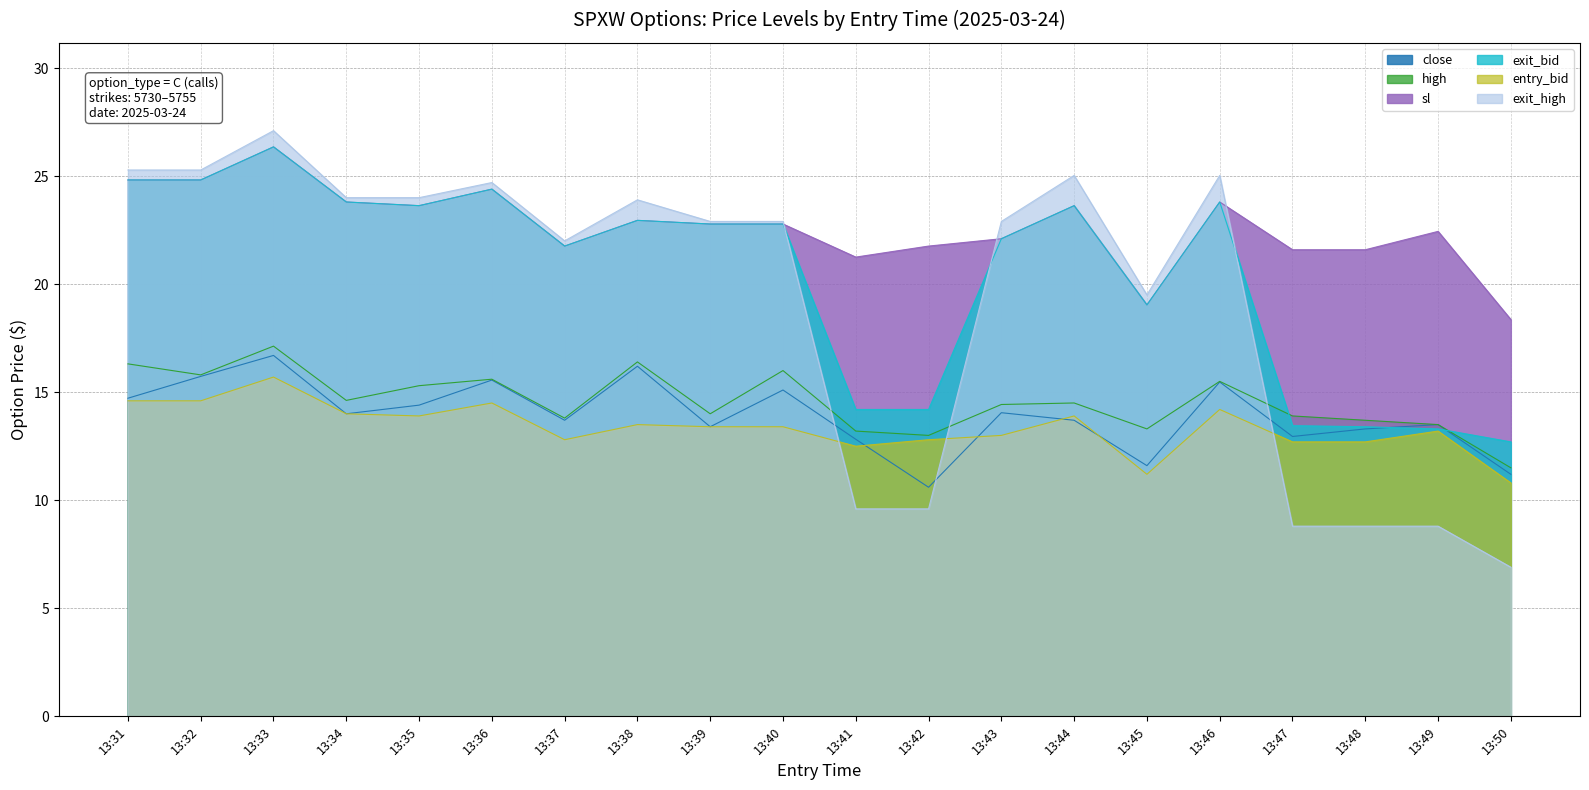

Rank the series at 13:45 from lowest to highest value.

entry_bid, close, high, sl, exit_bid, exit_high